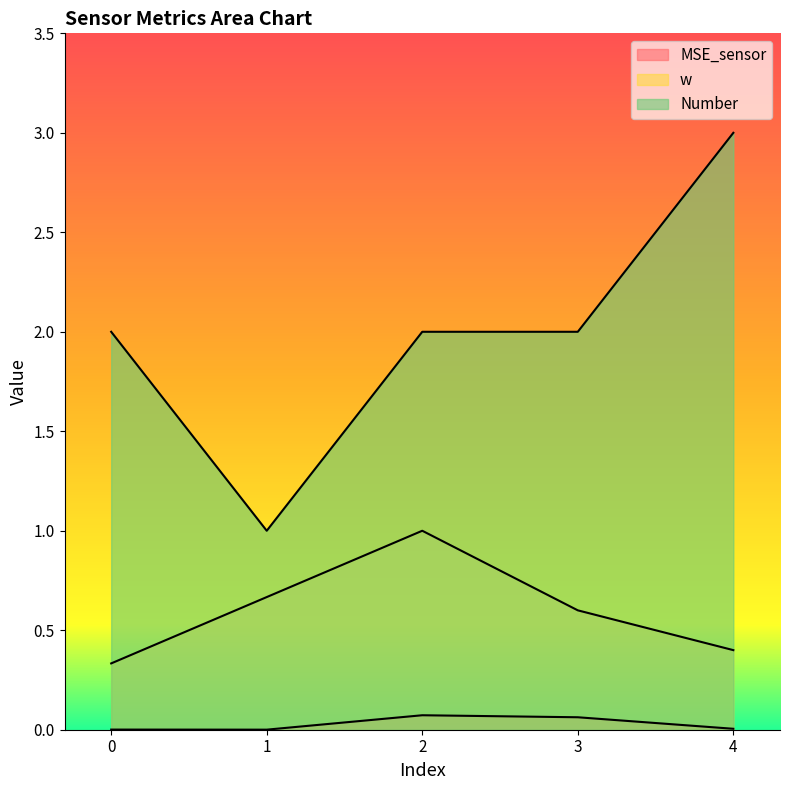

In w, how many points are higher than both neighbors (excluding endpoints)?

1